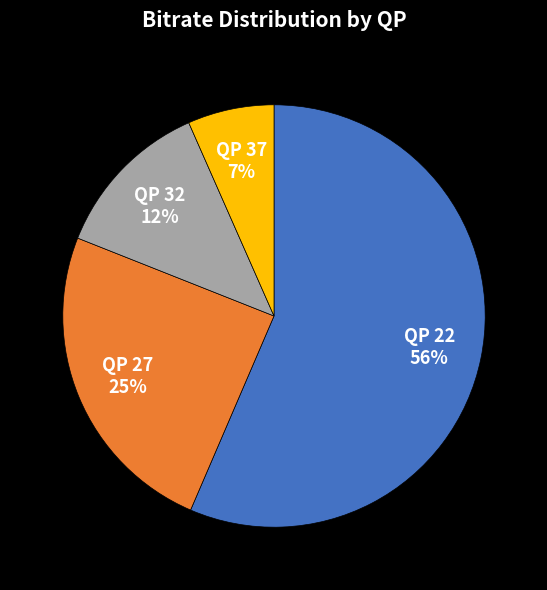

Combined, do QP 37 7% and QP 22 56% account for over 50%?

Yes